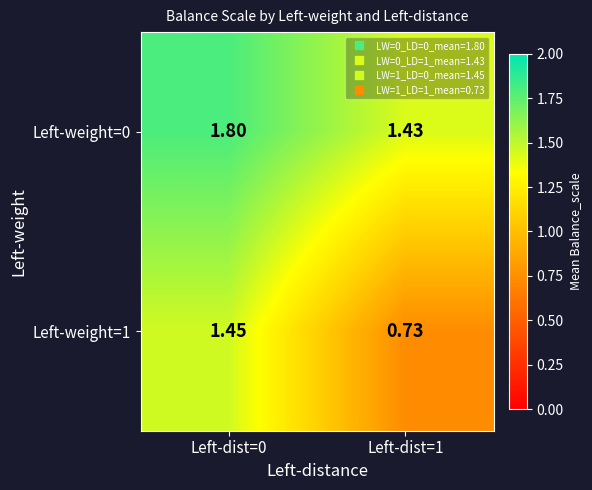

Count the number of data series in this chart.

2